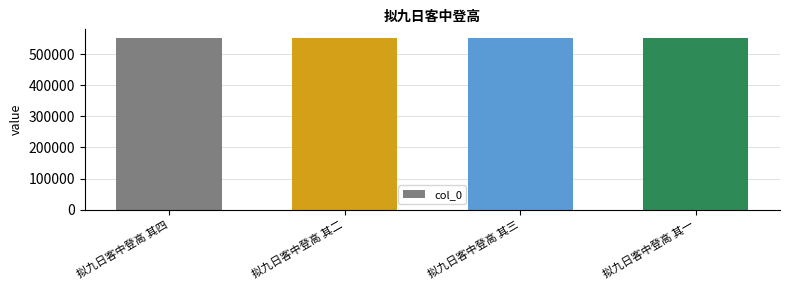

What is the minimum value shown in the chart?

551586